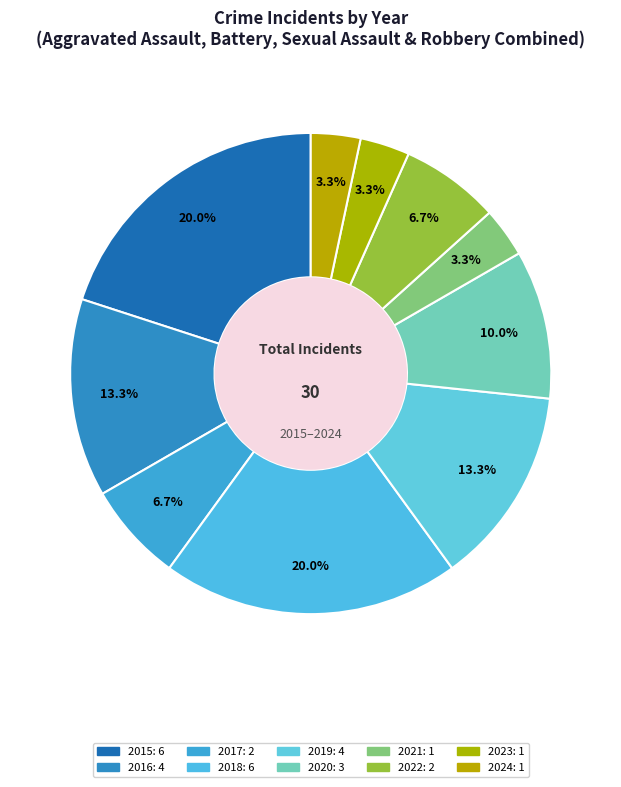

What is the largest slice in the pie chart?

2015